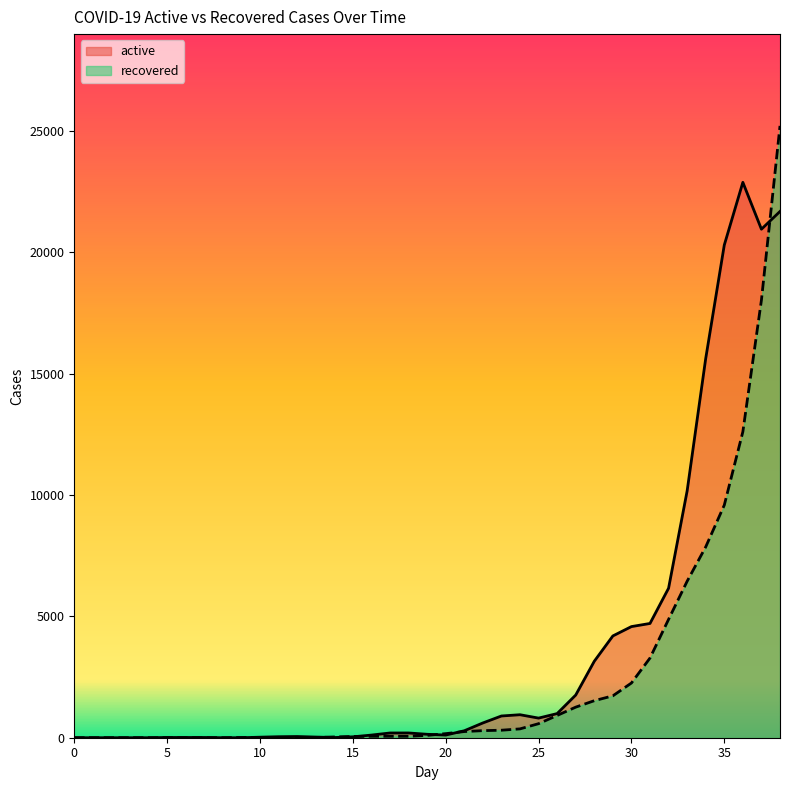

What is the average value of the active series?

3631